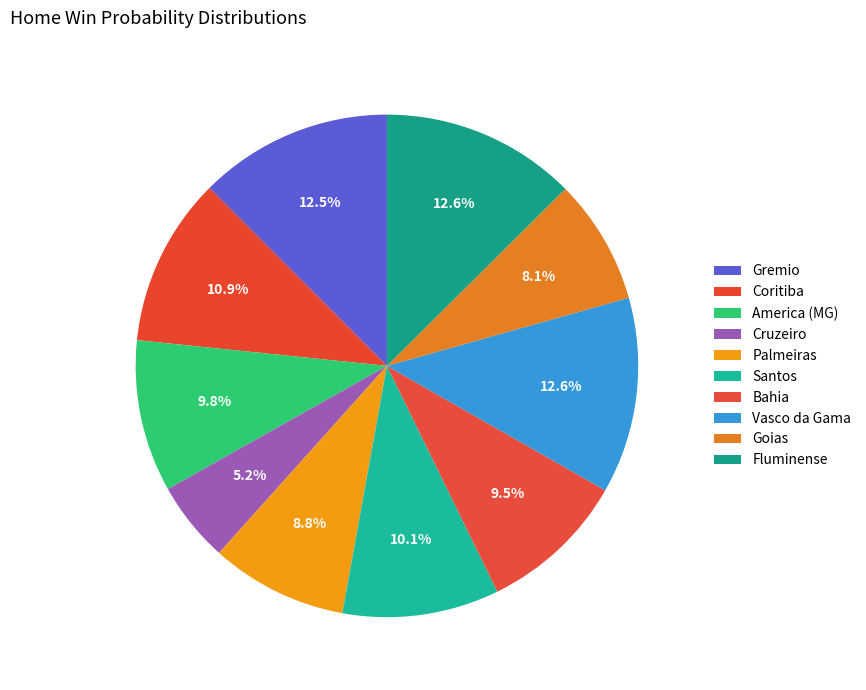

How many segments does this pie chart have?

10